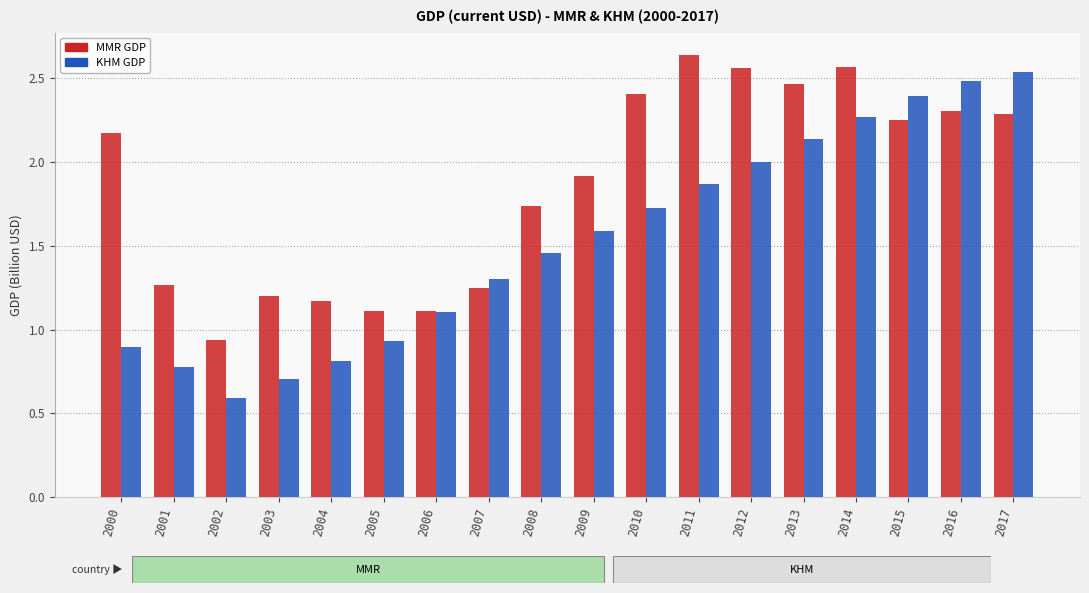

What is the total value across all series at 2000?

3.1